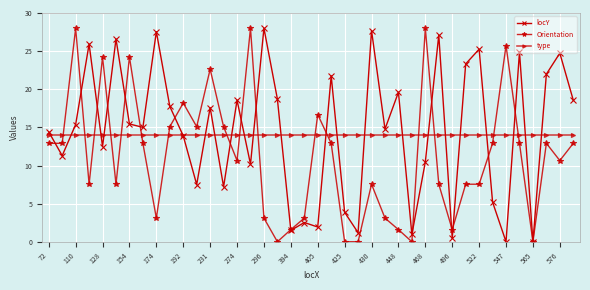

How many intersections are there between type and Orientation?

16